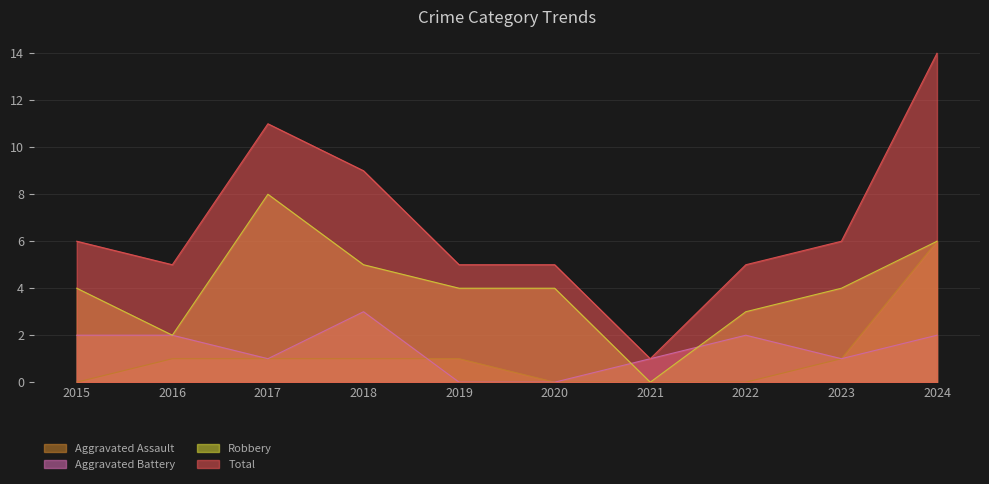

What is the value of the Aggravated Assault point at the 9th from the left?

1